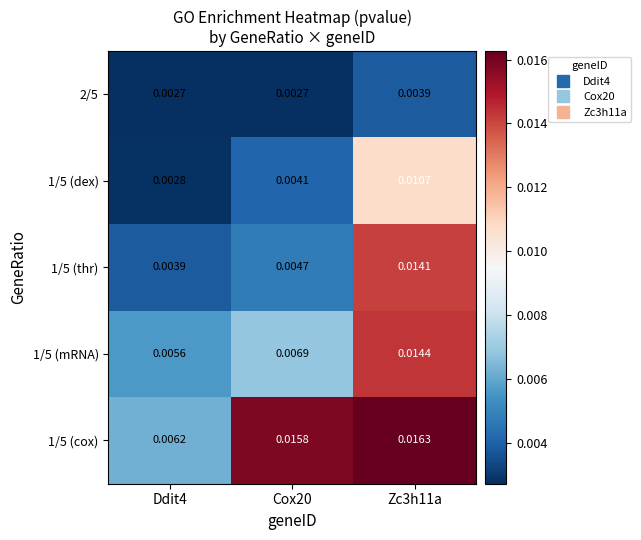

Which series has the largest range (max minus min)?

1/5 (thr)